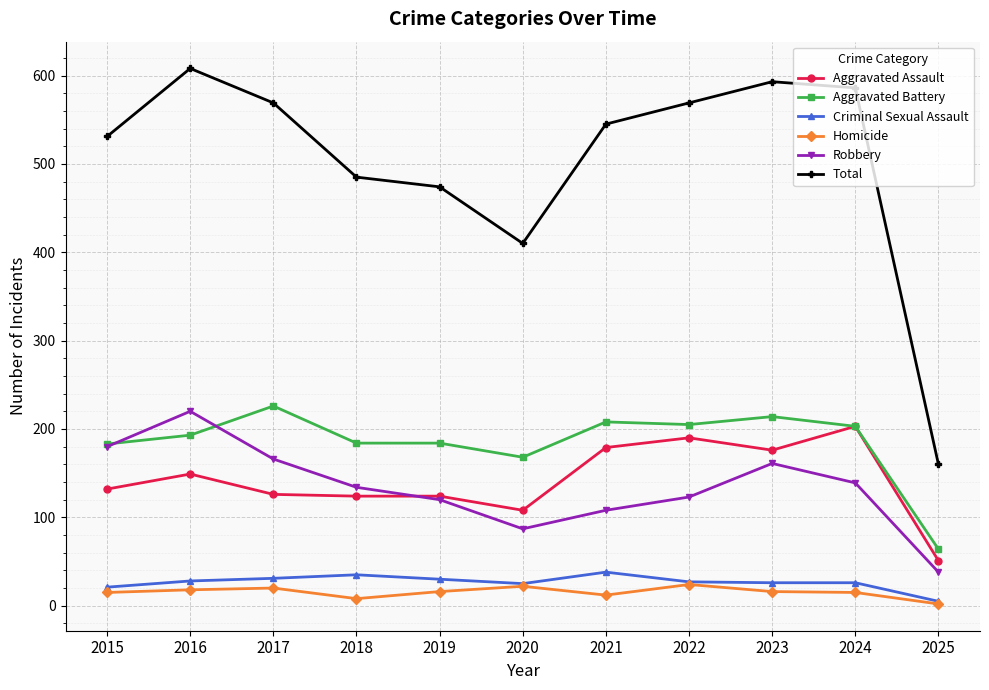

Where is the first local maximum for Aggravated Assault?

2016